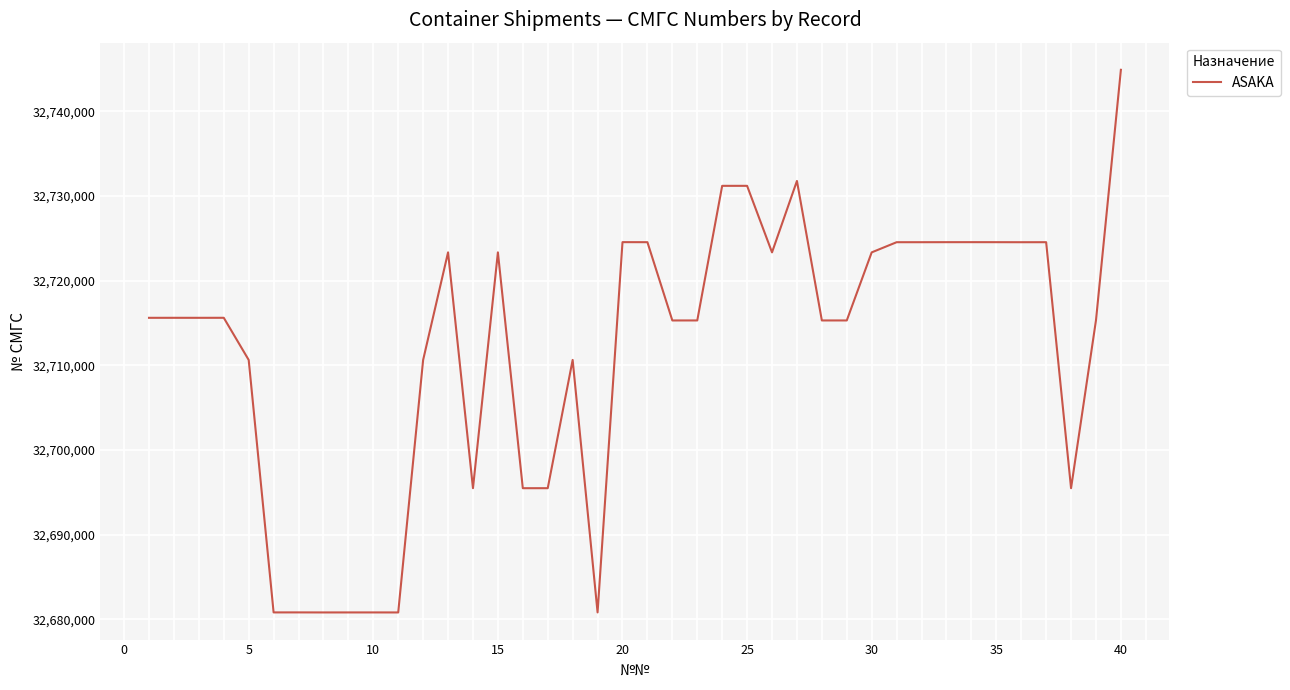

What is the difference between the maximum and minimum values?

64097